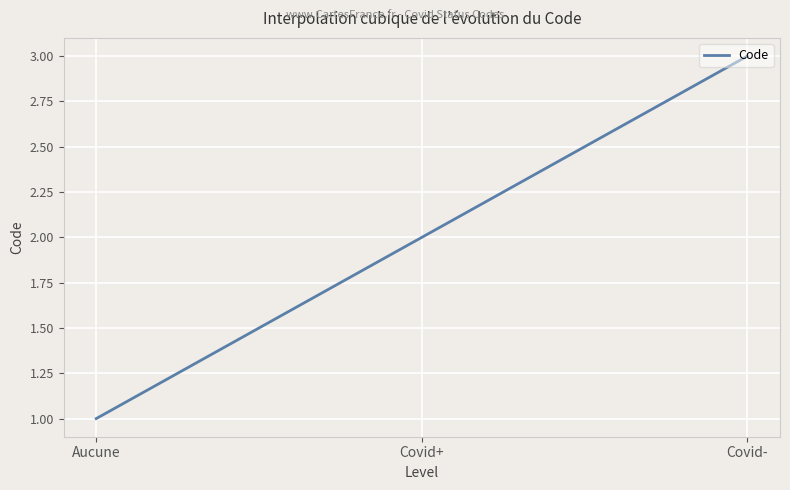

Is this an area chart (filled region under the line)?

No